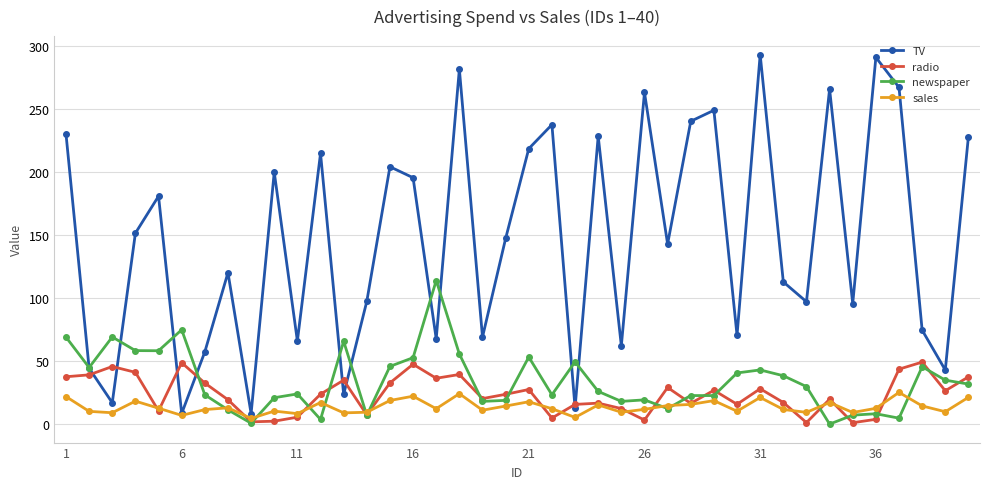

True or false: sales and newspaper intersect in this chart.

True